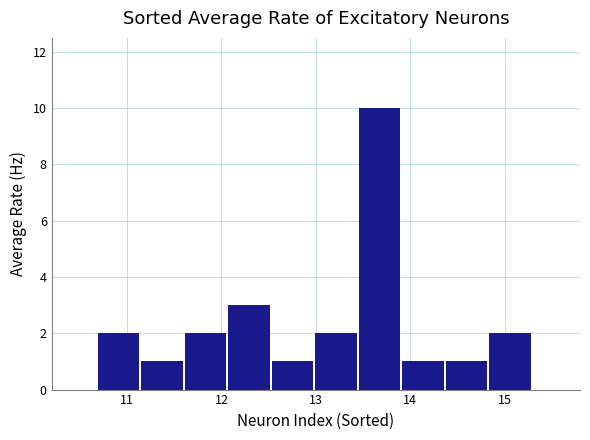

Reading left to right, list every bar in this chart as the range it spans on the x-axis followed by its height. Neither the bar edges nor the heights are printed on the chart, so give them approximately, as read against the axes.

10.7 to 11.1: 2
11.1 to 11.6: 1
11.6 to 12.1: 2
12.1 to 12.5: 3
12.5 to 13.0: 1
13.0 to 13.5: 2
13.5 to 13.9: 10
13.9 to 14.4: 1
14.4 to 14.8: 1
14.8 to 15.3: 2